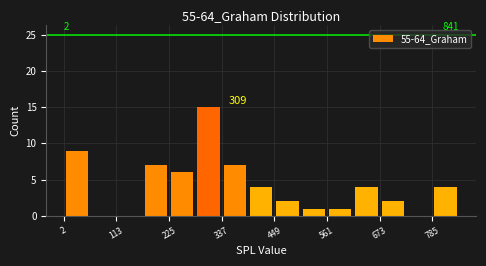

Read against the x-axis, roughly where is the centre of the tallest bar?

300